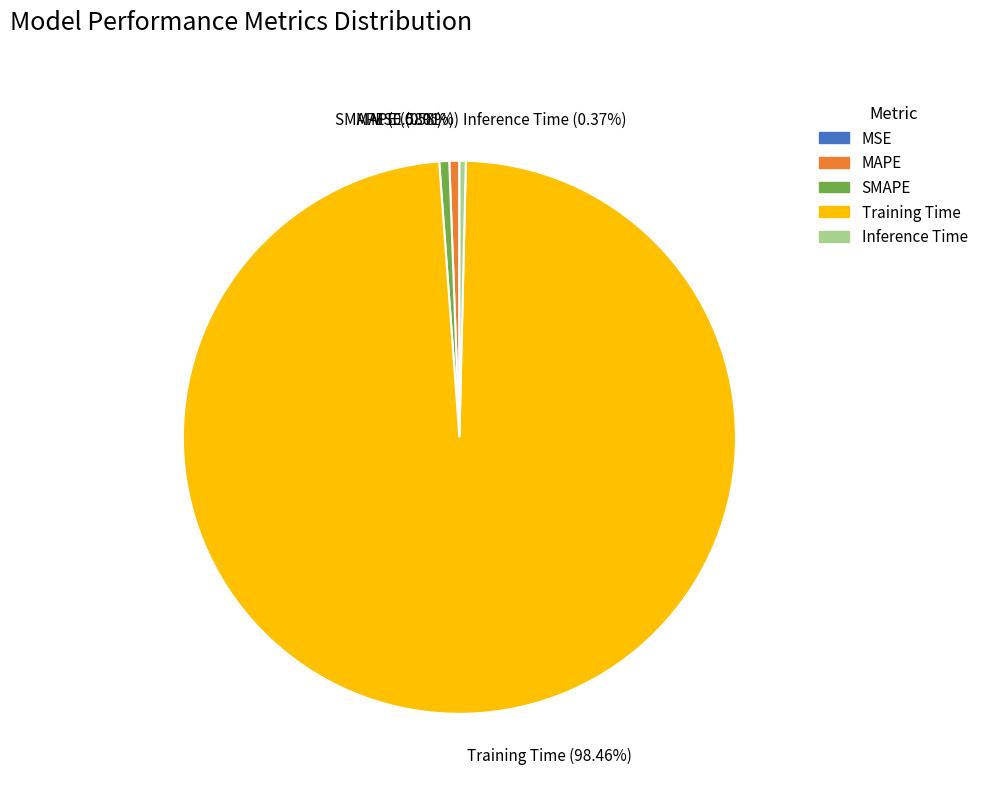

What portion of the pie excludes Inference Time?

99.6%